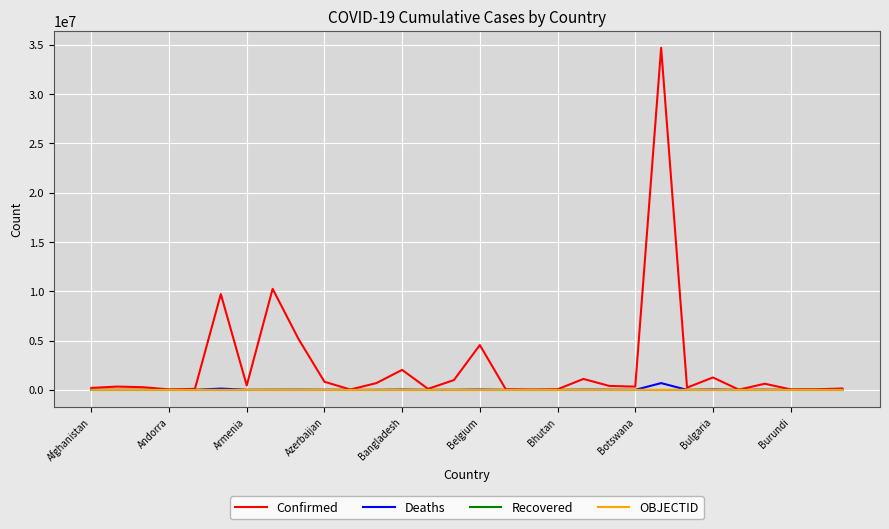

What is the maximum value shown in the chart?

34672524